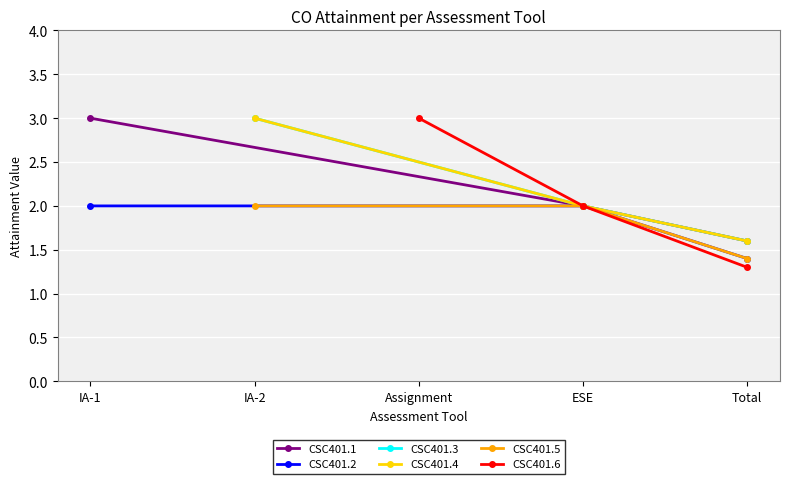

True or false: CSC401.5 has a value of 3.3 at IA-2.

False